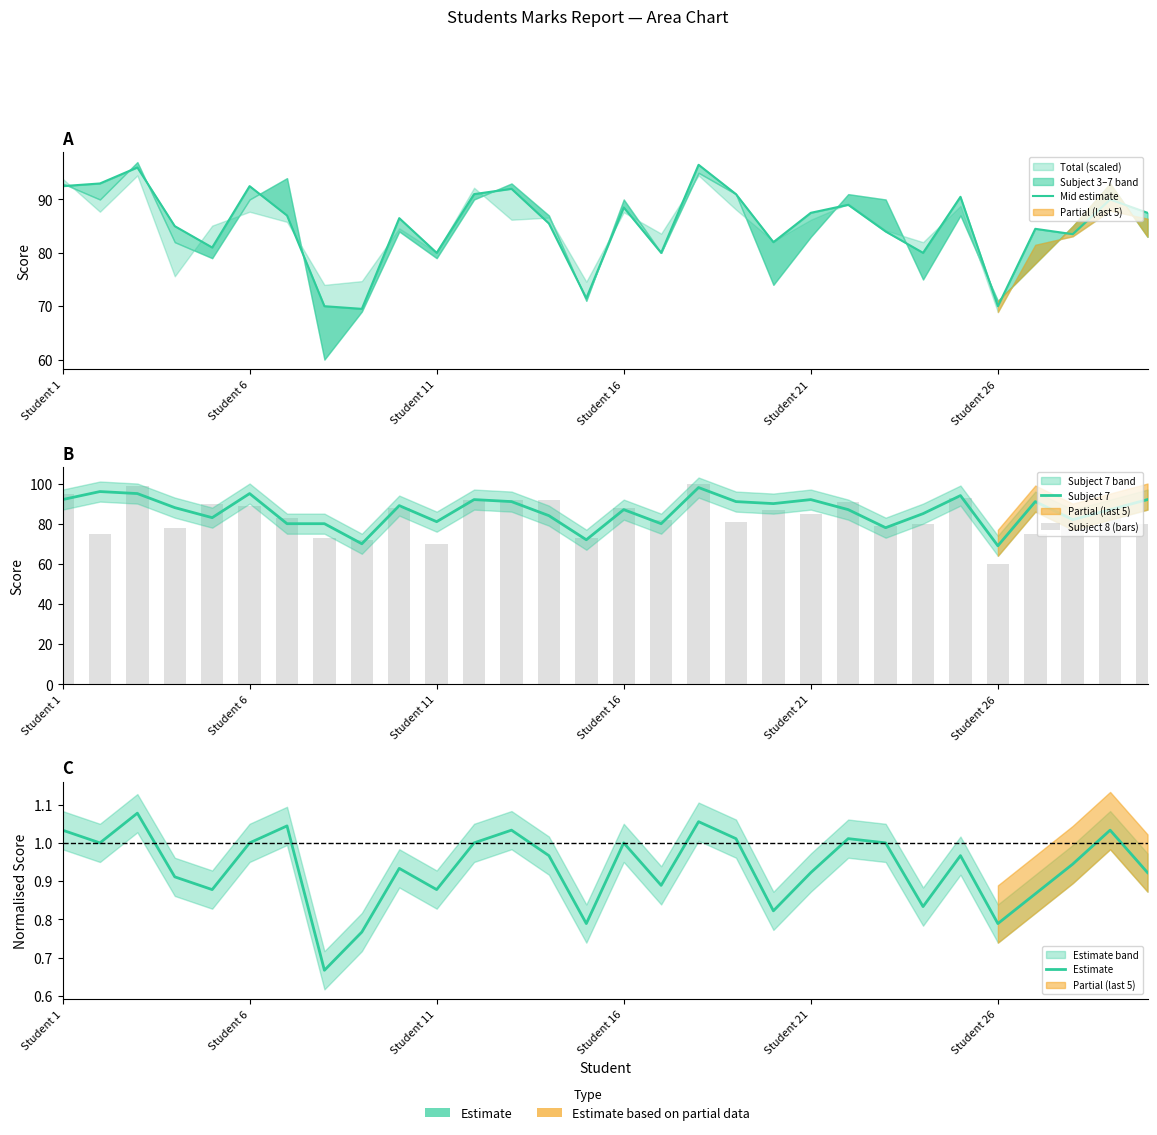

Between Student 1 and 9, which series saw the biggest shift?

Subject 8 (bars)